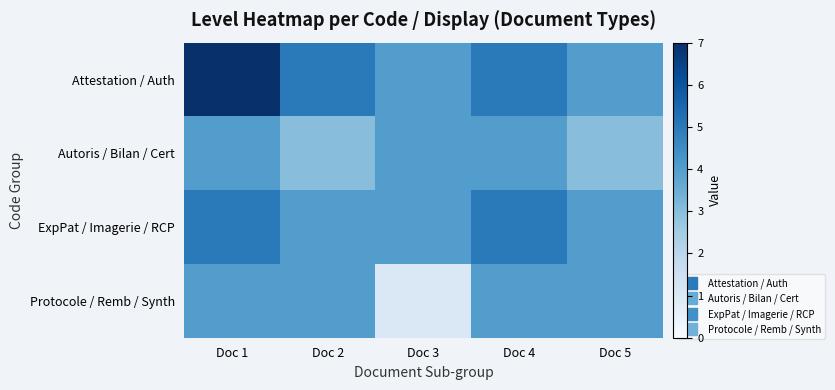

Reading left to right, transcribe all the data shown in this chart.

Attestation / Auth: Doc 1=7	Doc 2=5	Doc 3=4	Doc 4=5	Doc 5=4
Autoris / Bilan / Cert: Doc 1=4	Doc 2=3	Doc 3=4	Doc 4=4	Doc 5=3
ExpPat / Imagerie / RCP: Doc 1=5	Doc 2=4	Doc 3=4	Doc 4=5	Doc 5=4
Protocole / Remb / Synth: Doc 1=4	Doc 2=4	Doc 3=1	Doc 4=4	Doc 5=4